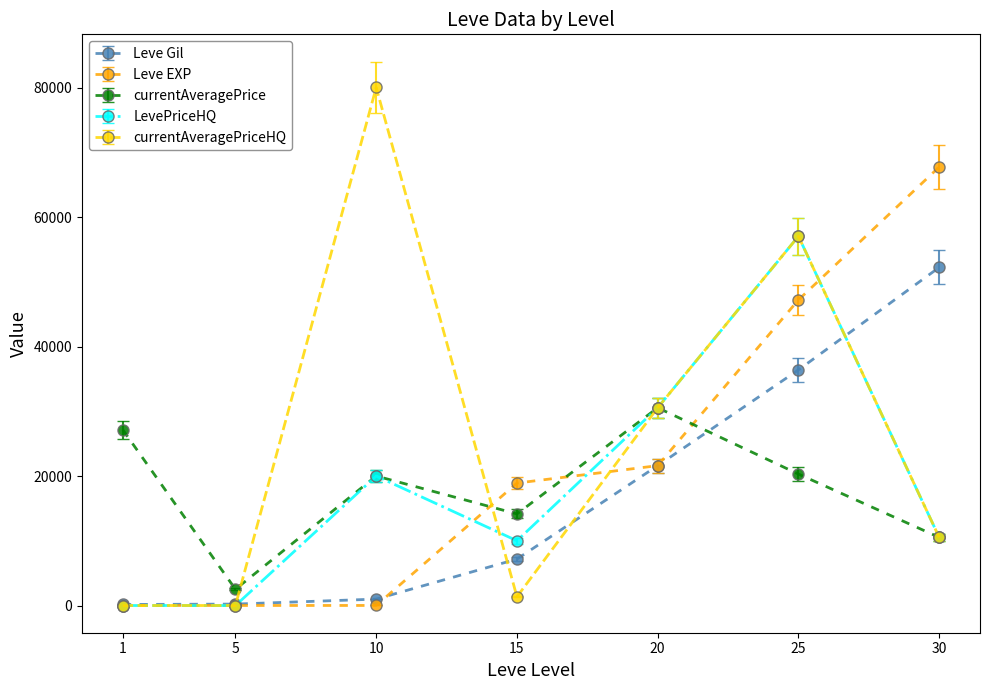

After their last crossing, which series has the higher values: Leve Gil or currentAveragePriceHQ?

Leve Gil